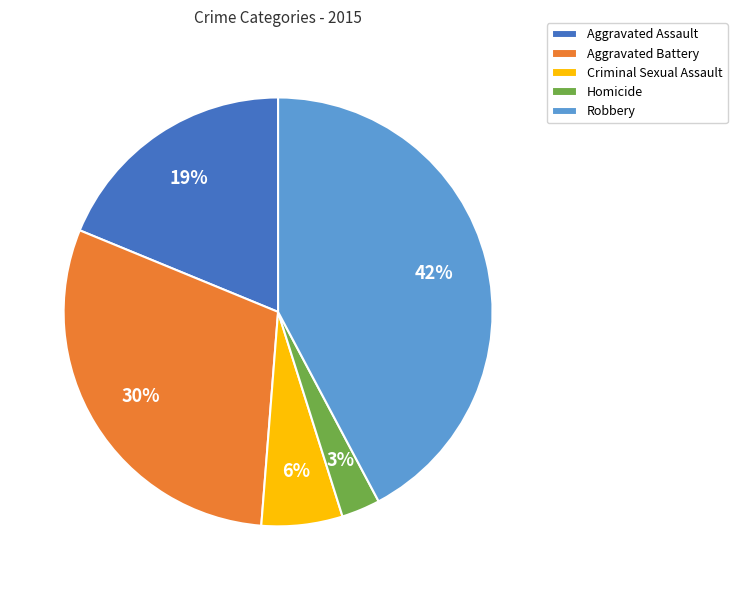

Is there any slice that represents more than half of the pie?

No